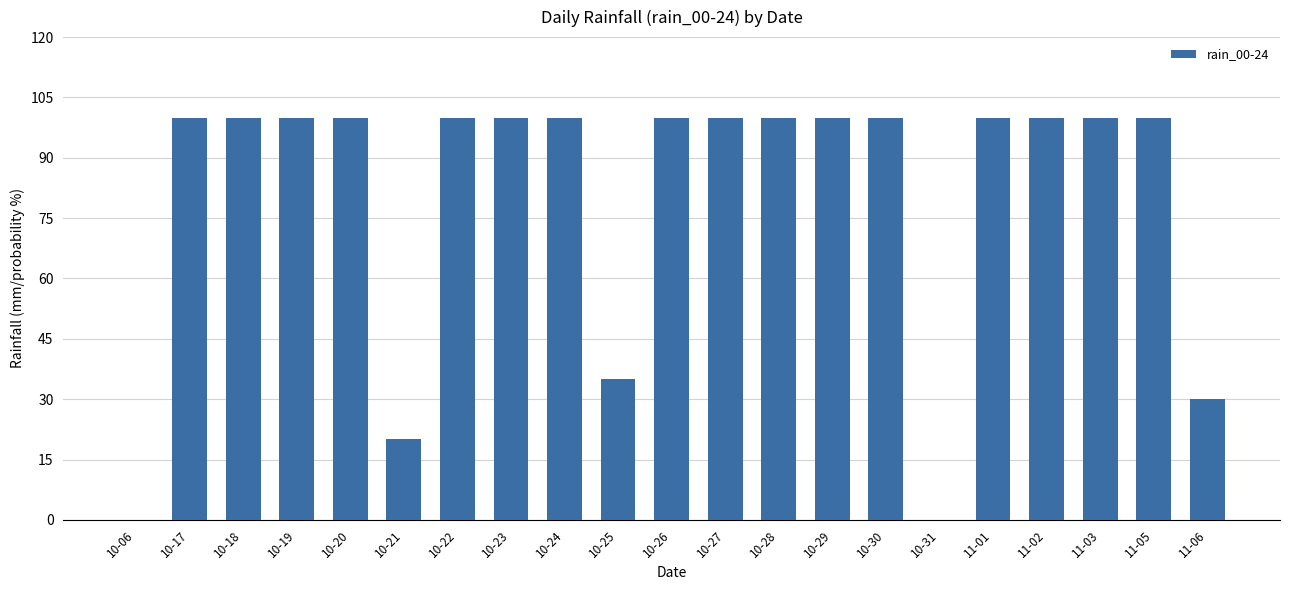

What is the greatest value displayed?

100